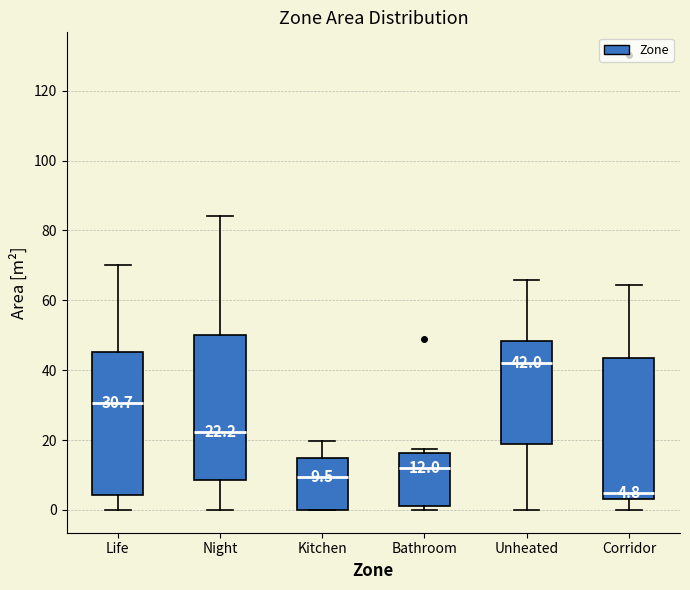

Which box's median line is the lowest?

Corridor